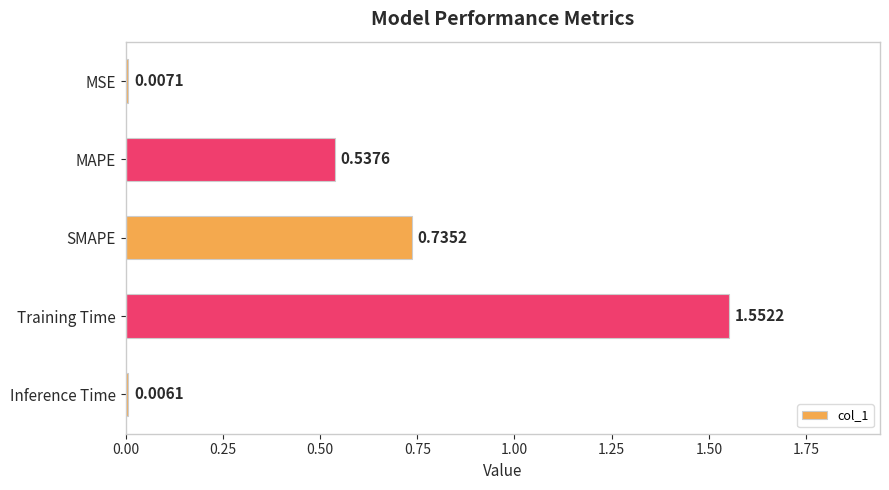

Rank the categories by value from lowest to highest.

Inference Time, MSE, MAPE, SMAPE, Training Time